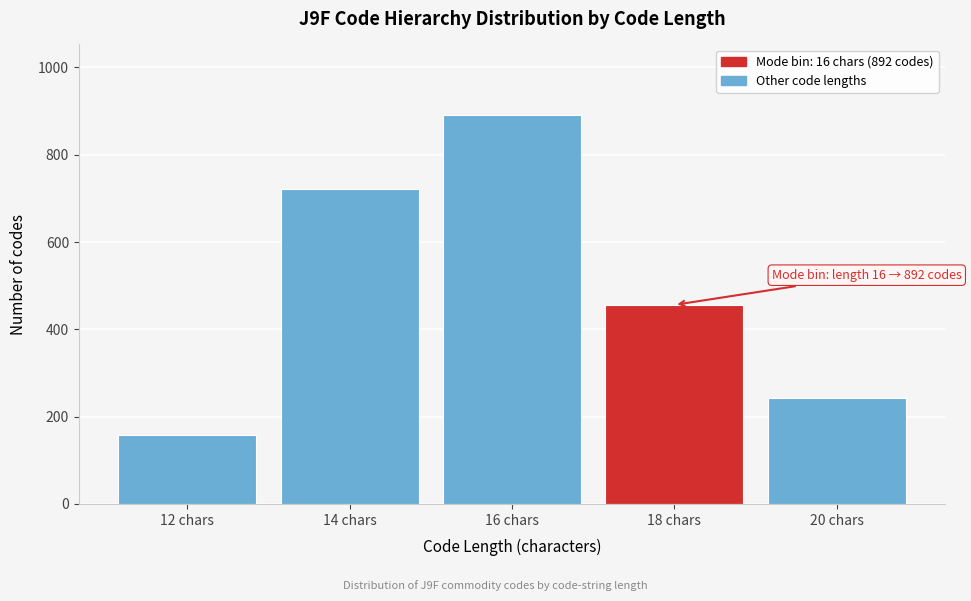

Reading left to right, transcribe all the data shown in this chart.

12 chars=159	14 chars=721	16 chars=892	18 chars=456	20 chars=243